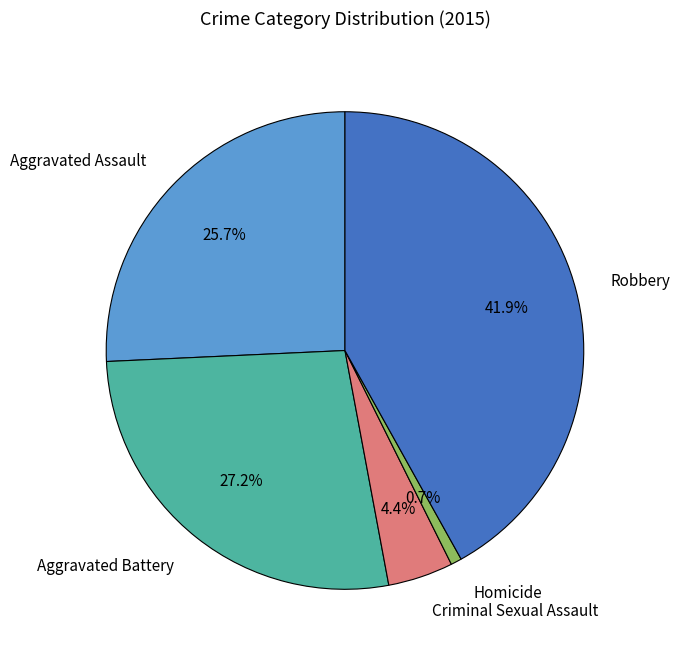

To the nearest percent, what is the difference between the Criminal Sexual Assault and Aggravated Battery slice percentages?

23%